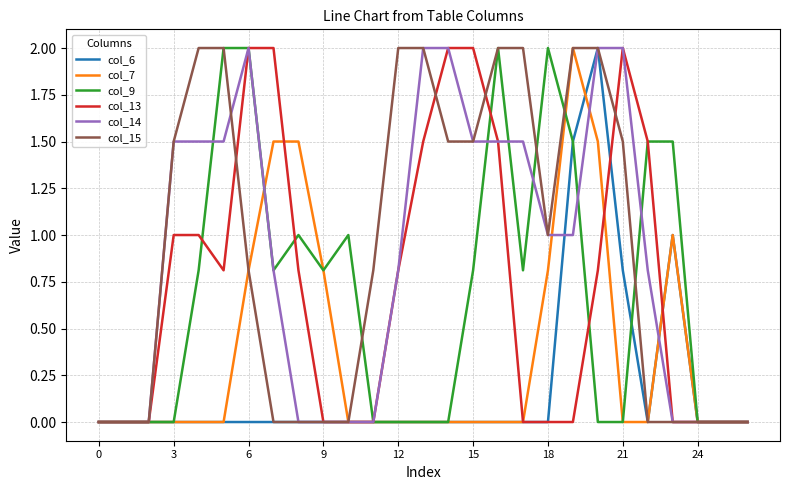

What is the highest value of the col_9 series?

2.0